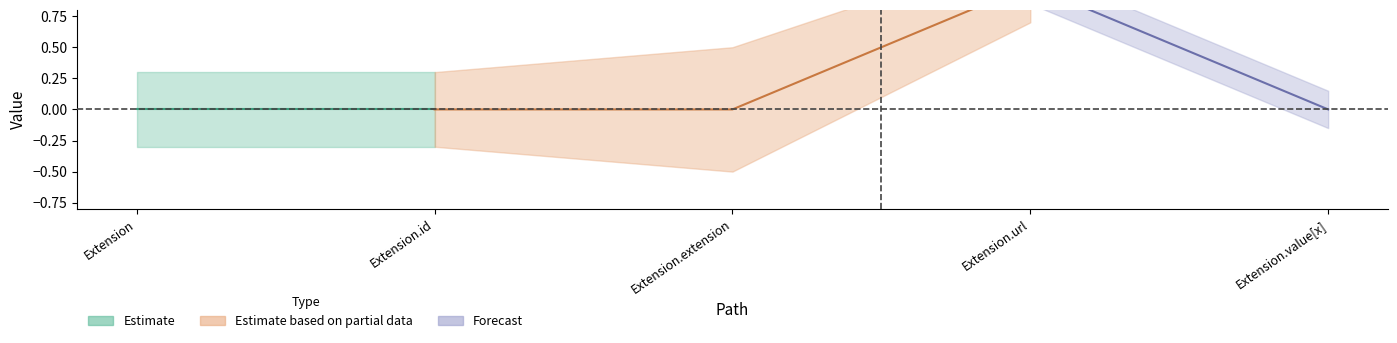

Which label corresponds to the largest value in the chart?

Extension.url